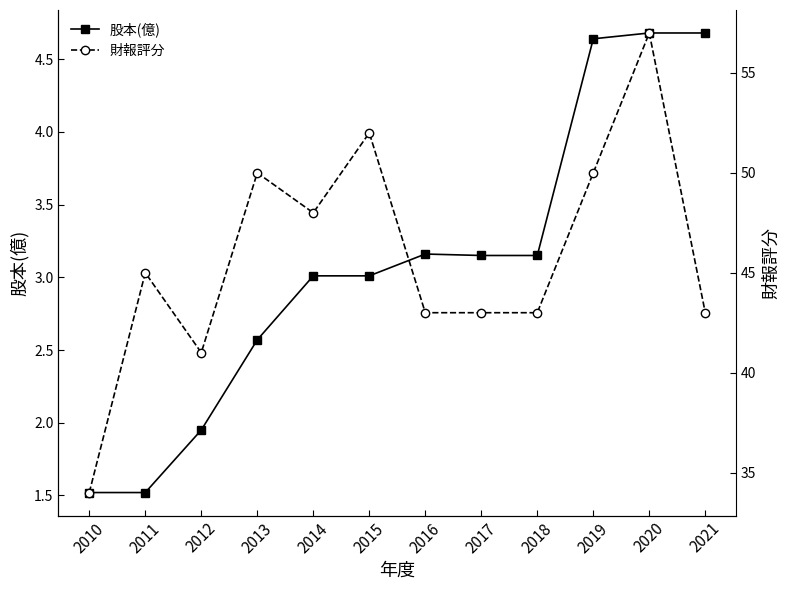

What is the greatest value displayed?

57.0